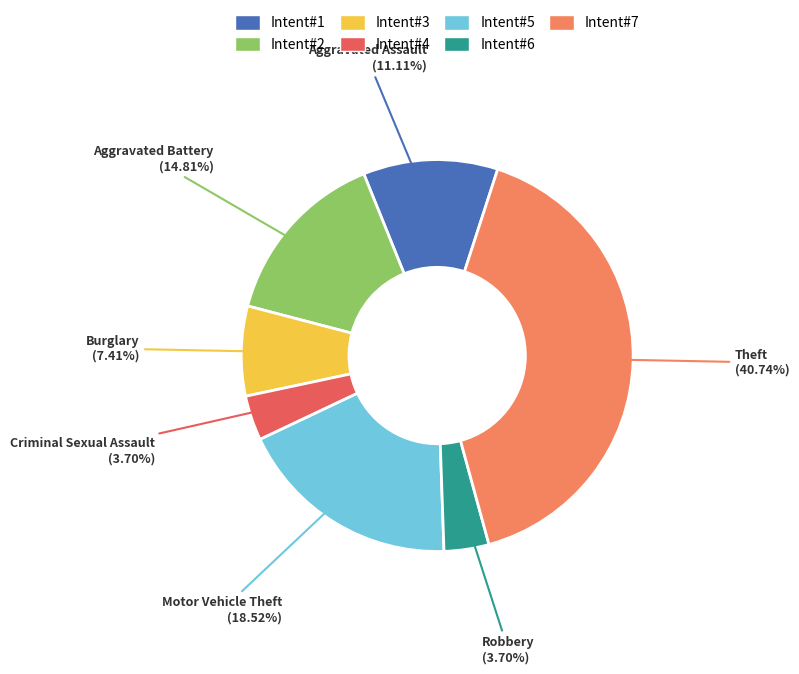

What portion of the pie excludes Theft?

59.3%